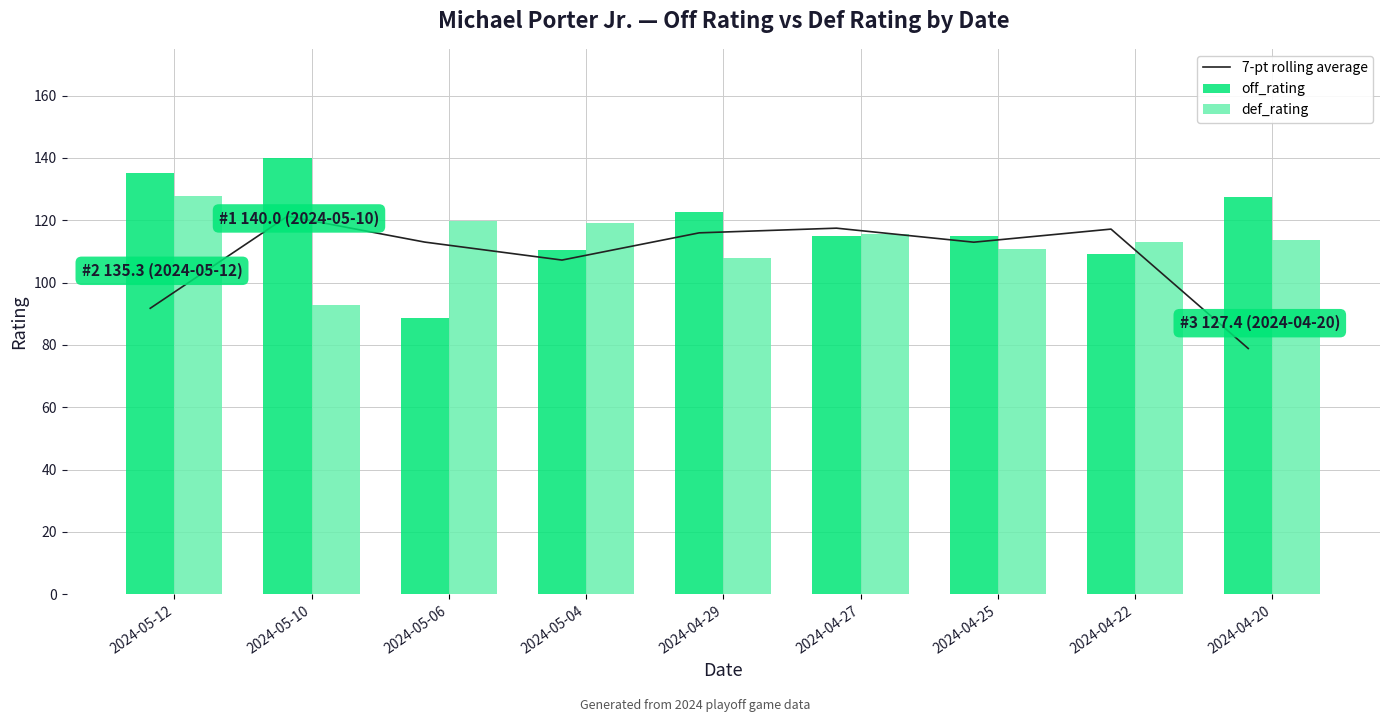

Is the value of 7-pt rolling average at 2024-04-29 greater than the value of def_rating at 2024-04-22?

Yes